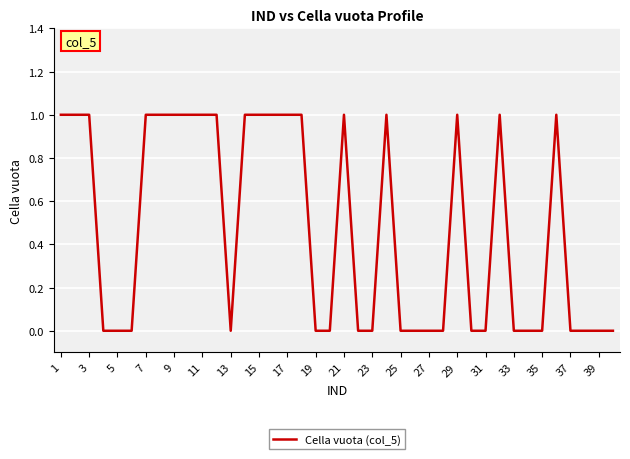

Does the chart display data point markers on the line(s)?

No